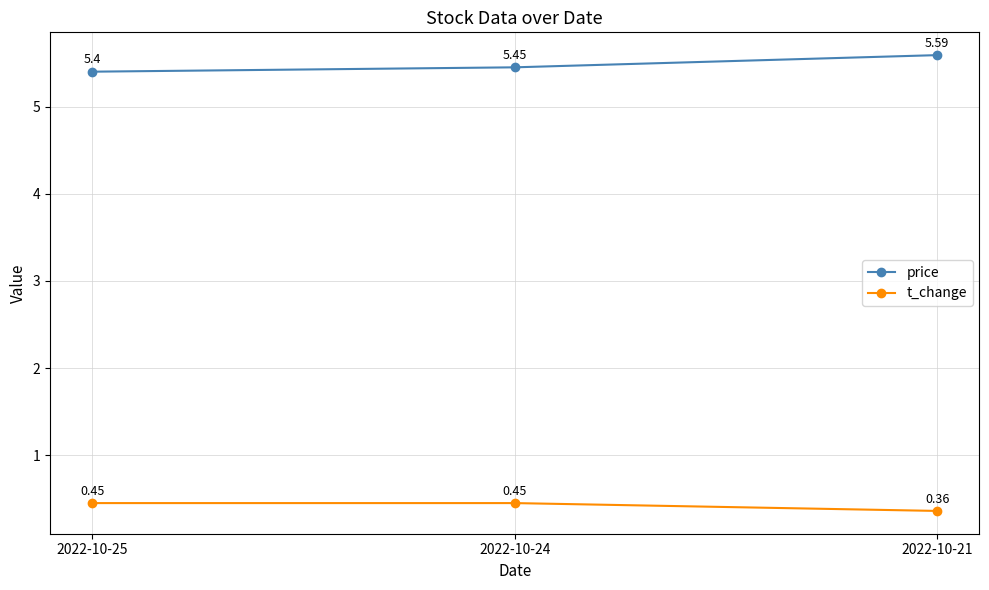

What is the sum of the price values at 2022-10-25 and 2022-10-24?

10.9